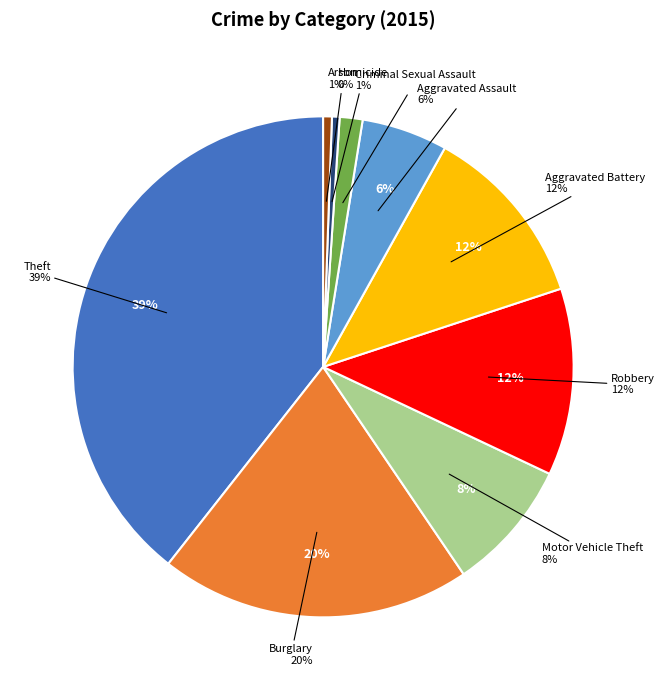

What is the smallest slice in the pie chart?

Homicide